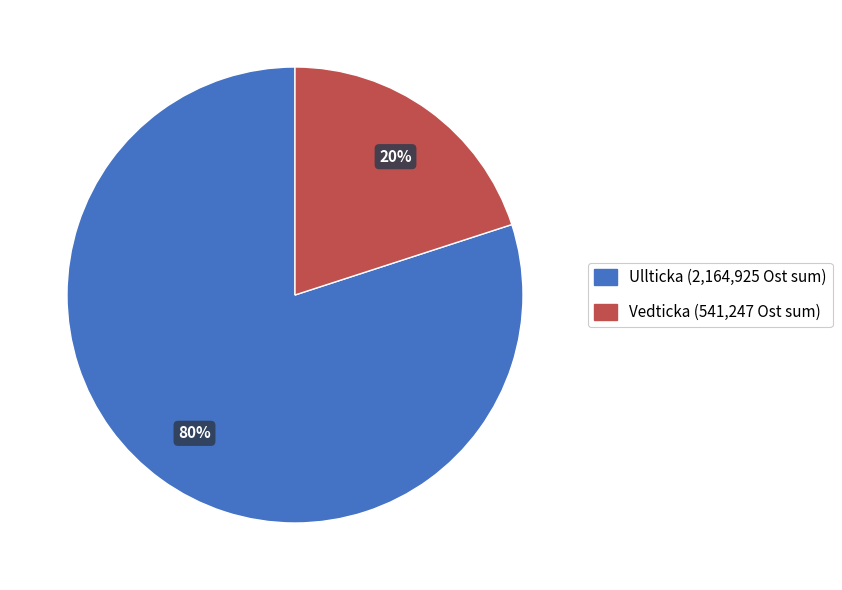

Is there a majority slice in this chart?

Yes